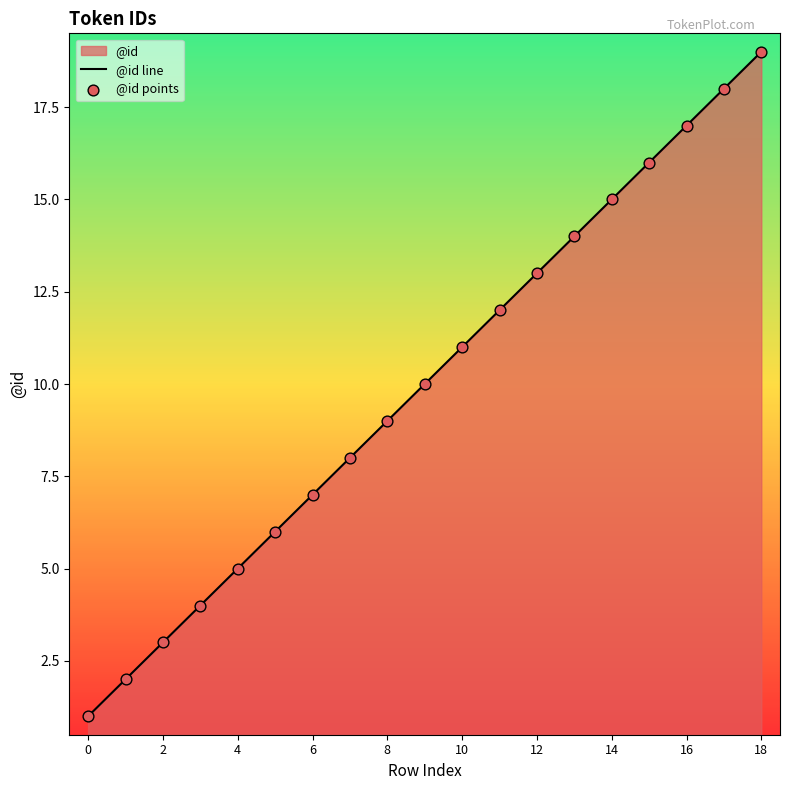

At how many categories does at least one series exceed 10?

9